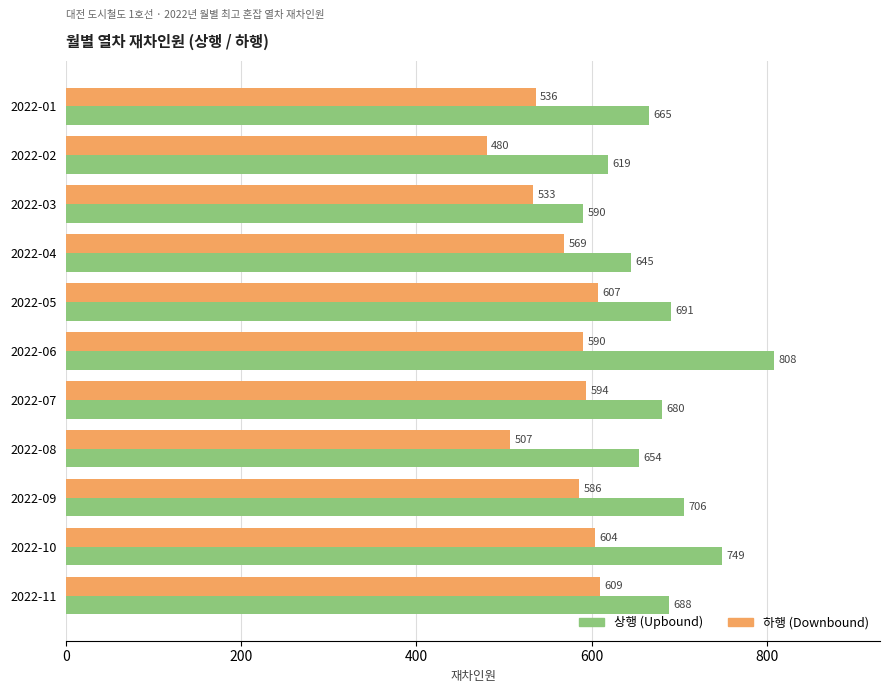

What is the difference between the highest and lowest values at 2022-05?

84